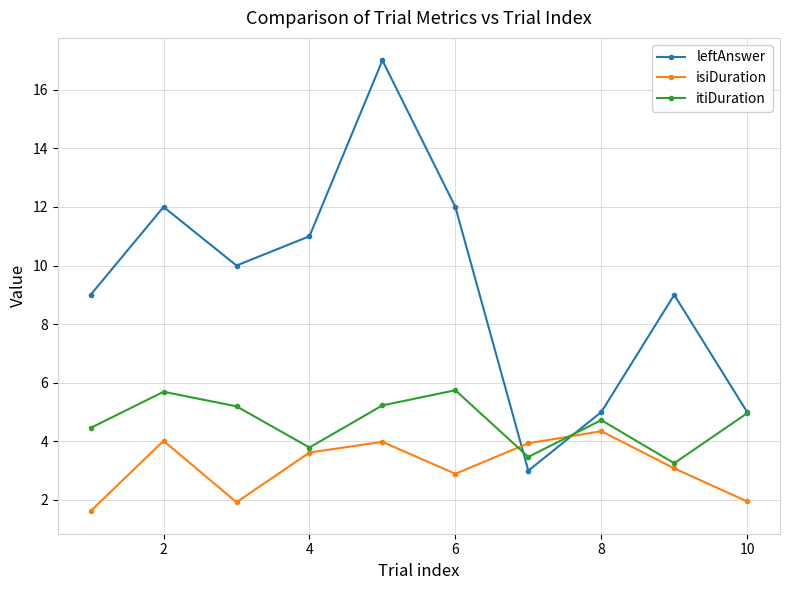

What is the value of the isiDuration point at the 5th from the left?

4.0